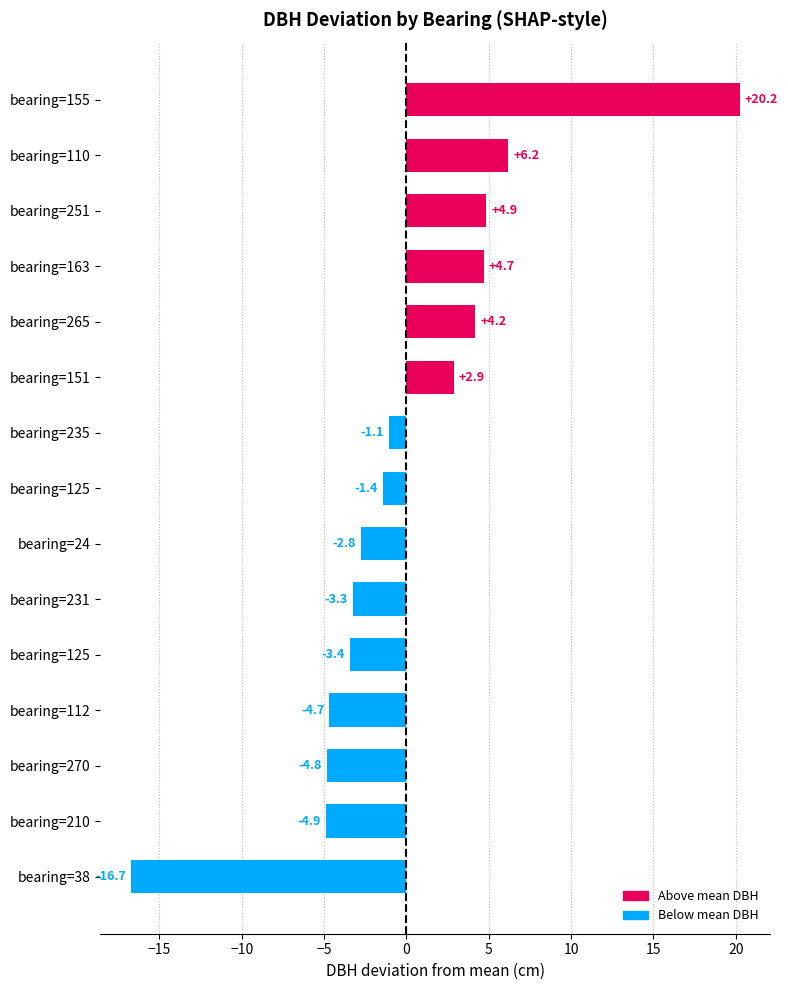

At which label is the value closest to 1?

bearing=151